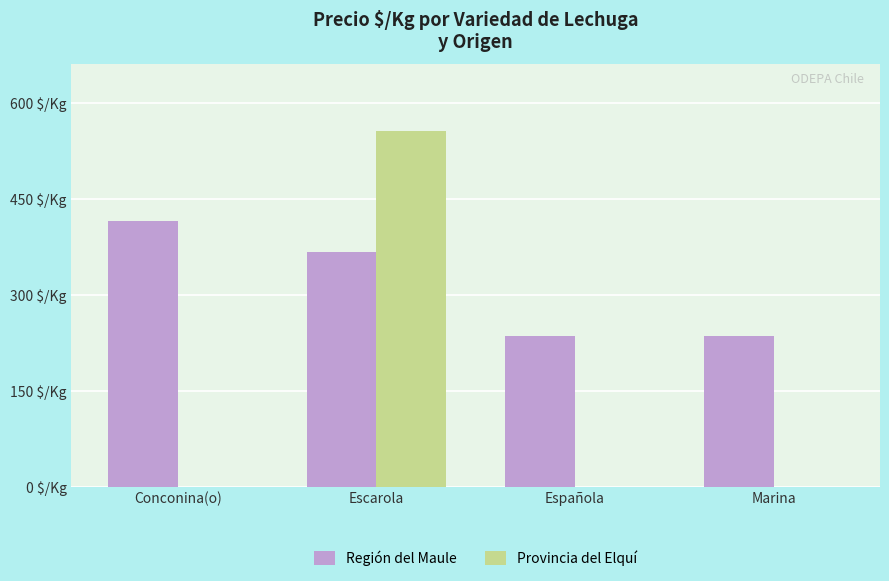

What is the spread (max minus min) of values at Conconina(o)?

415